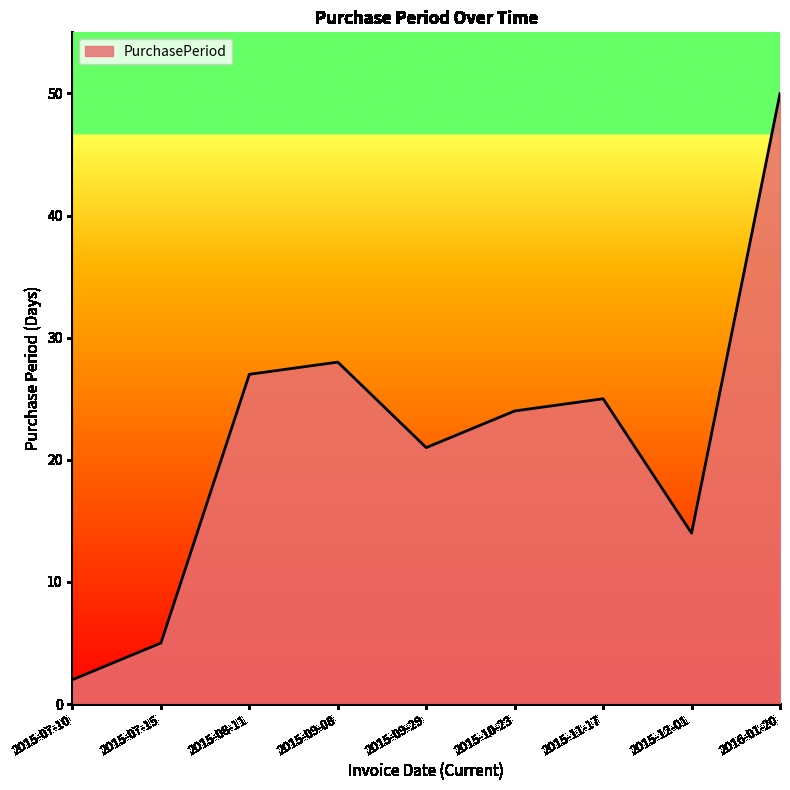

Which label corresponds to the largest value in the chart?

2016-01-20